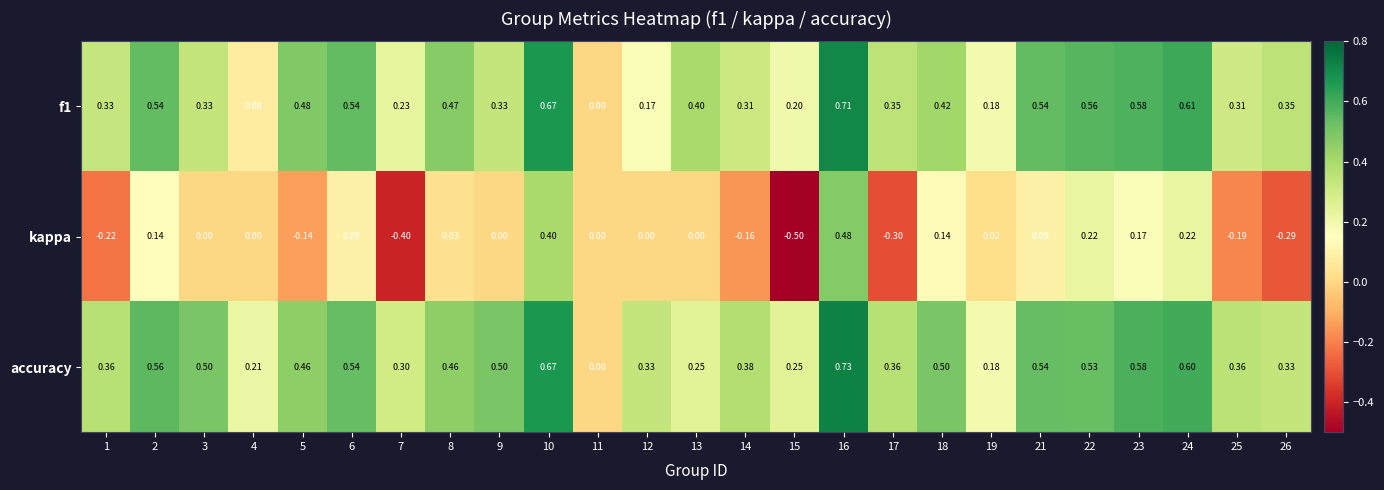

How many data points does each series have?

25